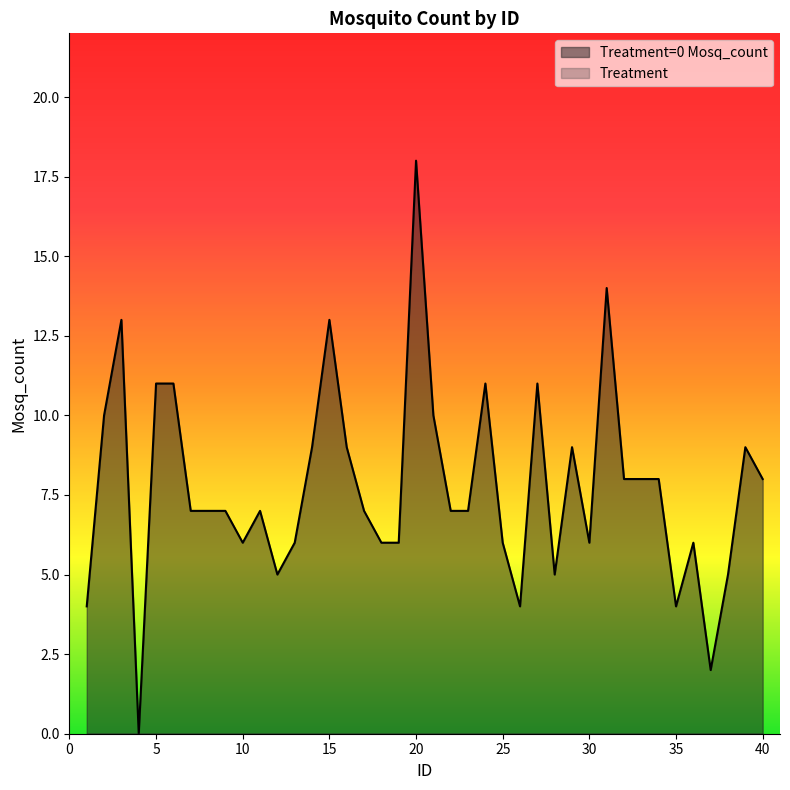

How many lines are shown in the chart?

2